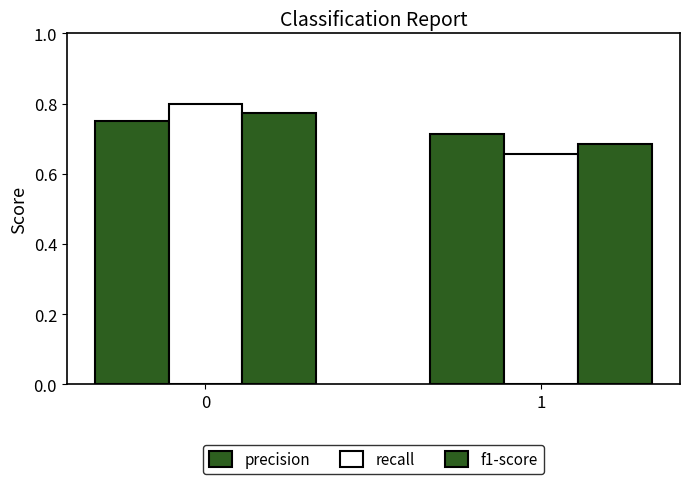

Where is recall nearest to the value 0?

1